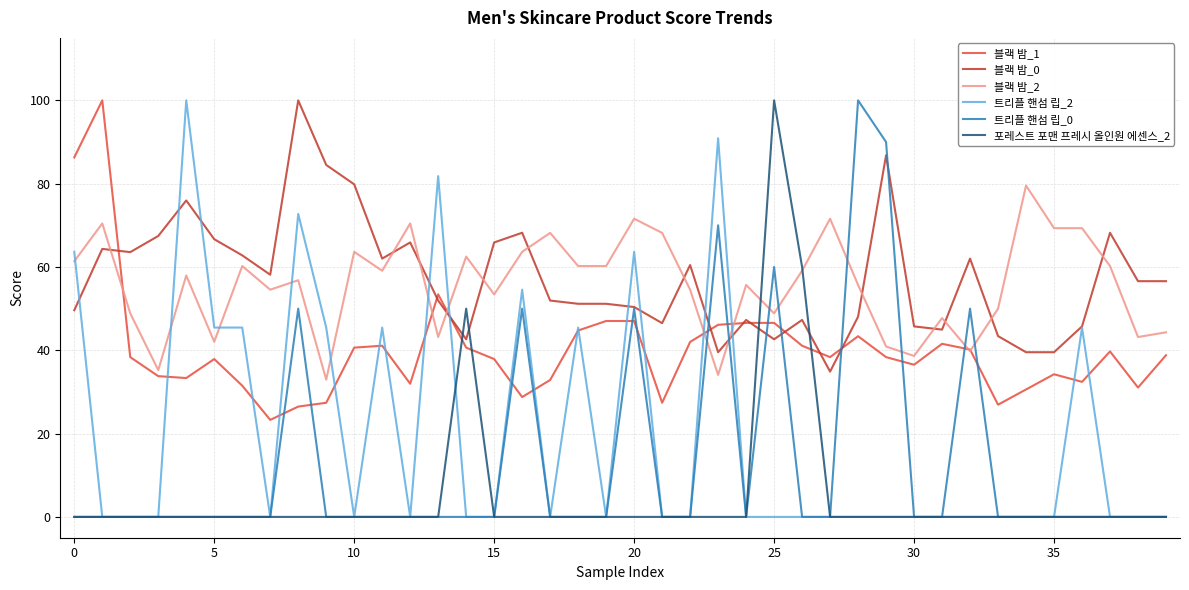

What is the maximum value shown in the chart?

100.0